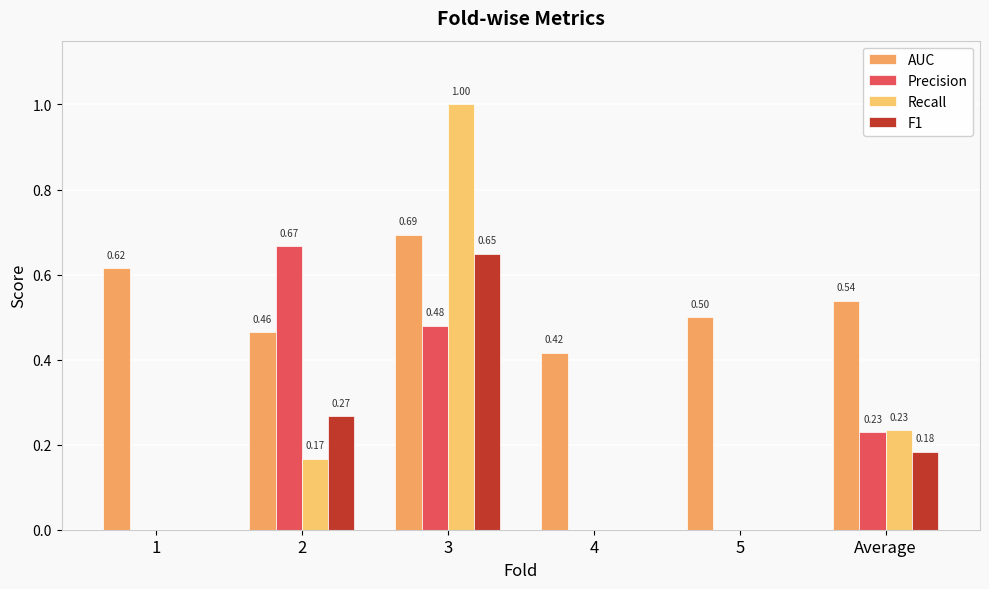

Is the value of Recall at 2 greater than the value of Precision at 2?

No